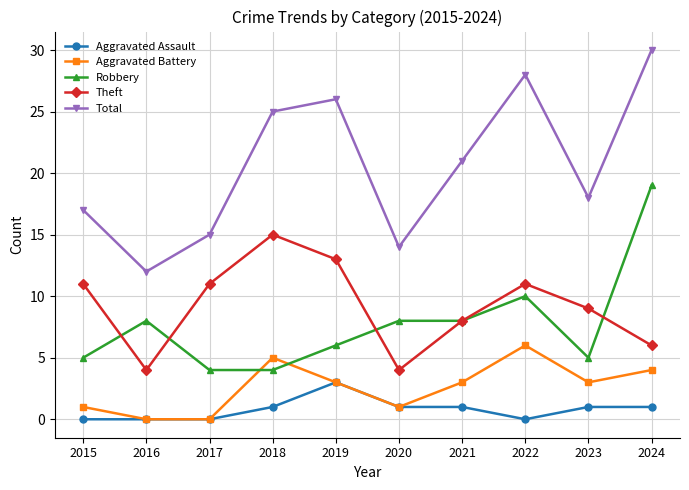

What is the approximate value of Theft at 2017?

11